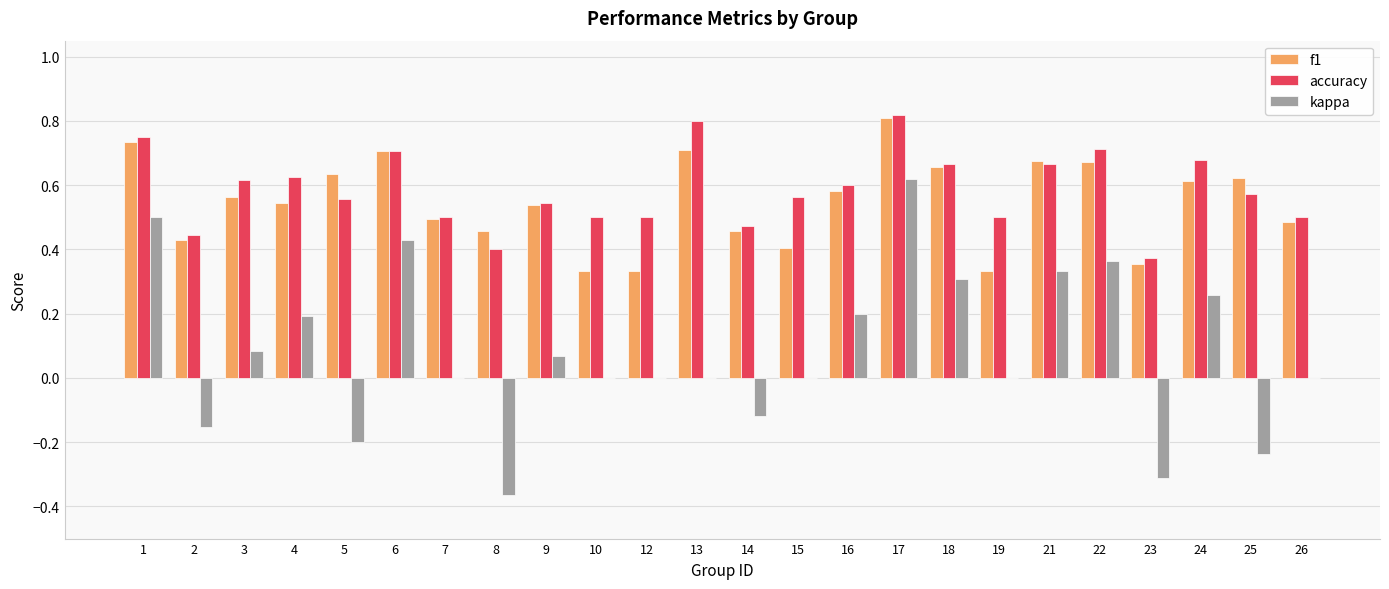

True or false: kappa has a value of 0.1 at 17.

False